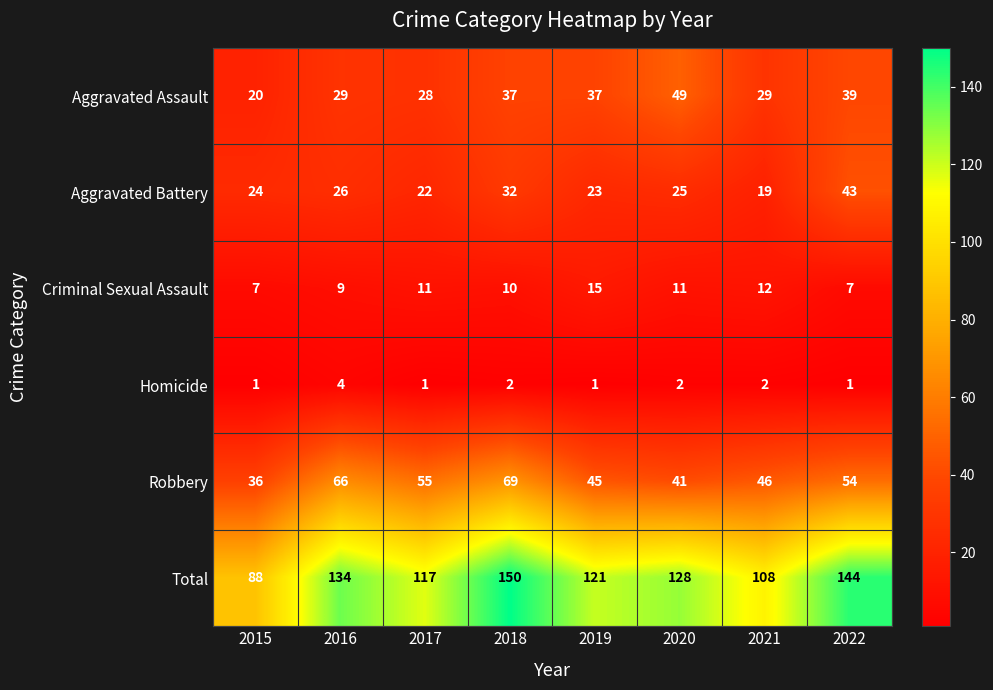

At 2020, list the series in order from largest to smallest.

Total, Aggravated Assault, Robbery, Aggravated Battery, Criminal Sexual Assault, Homicide